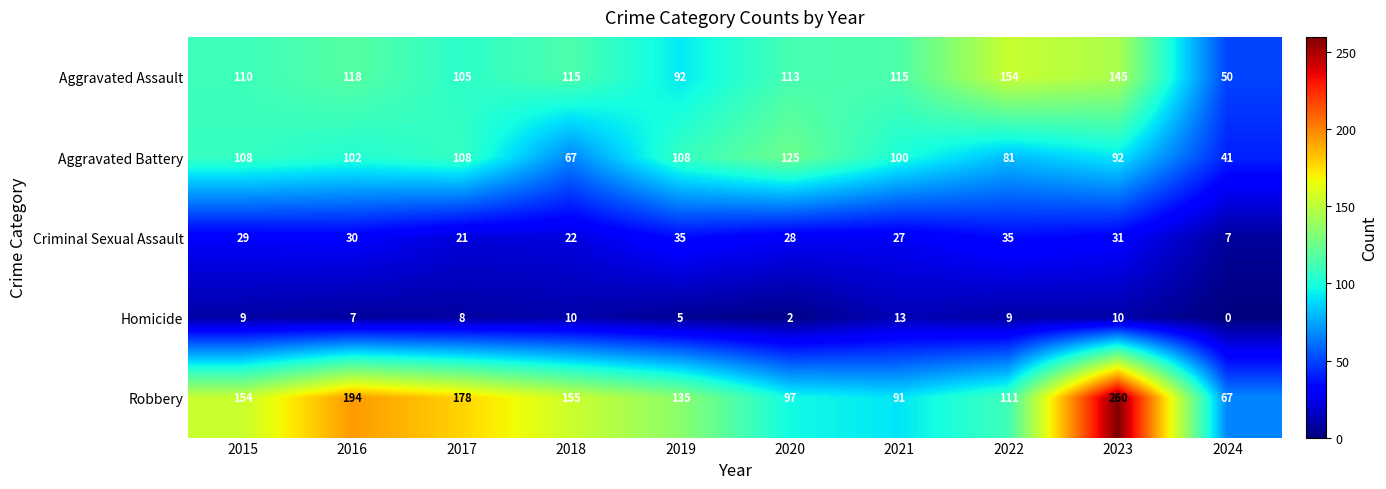

Between 2017 and 2019, which series saw the biggest shift?

Robbery